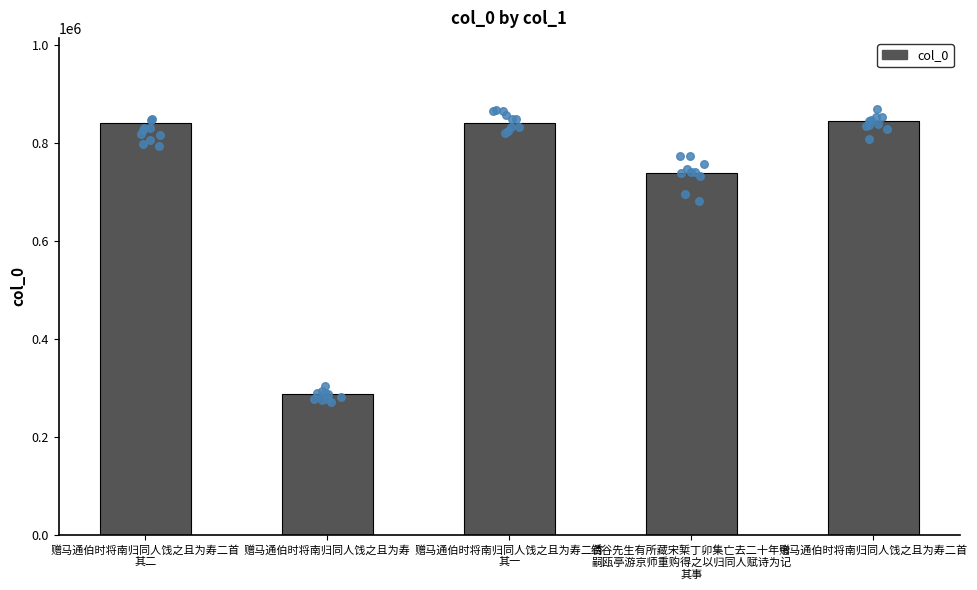

What is the change in value from 赠马通伯时将南归同人饯之且为寿 to 赠马通伯时将南归同人饯之且为寿二首?

+557662